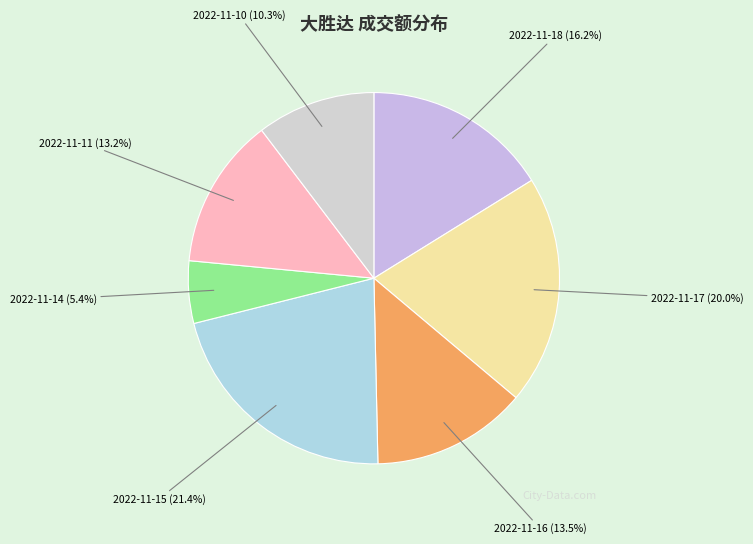

Which slice is the smallest?

2022-11-14